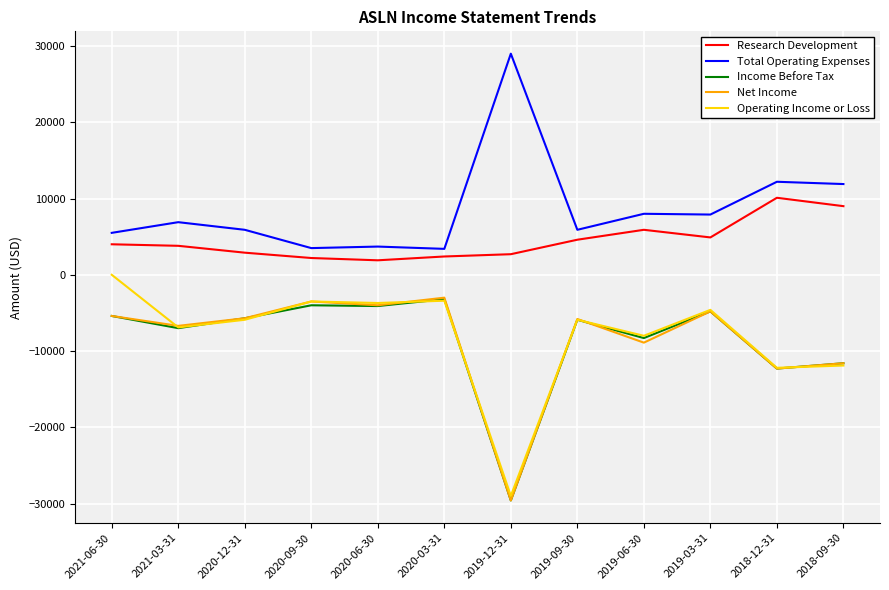

True or false: Research Development and Net Income cross at least once.

False